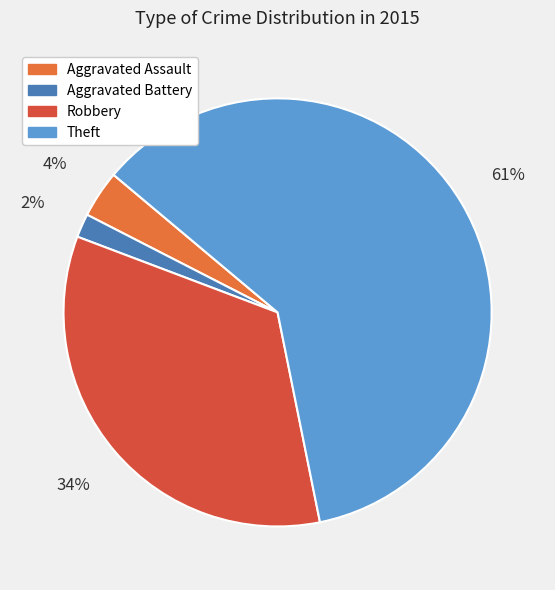

Is the sum of Robbery and Theft greater than half?

Yes